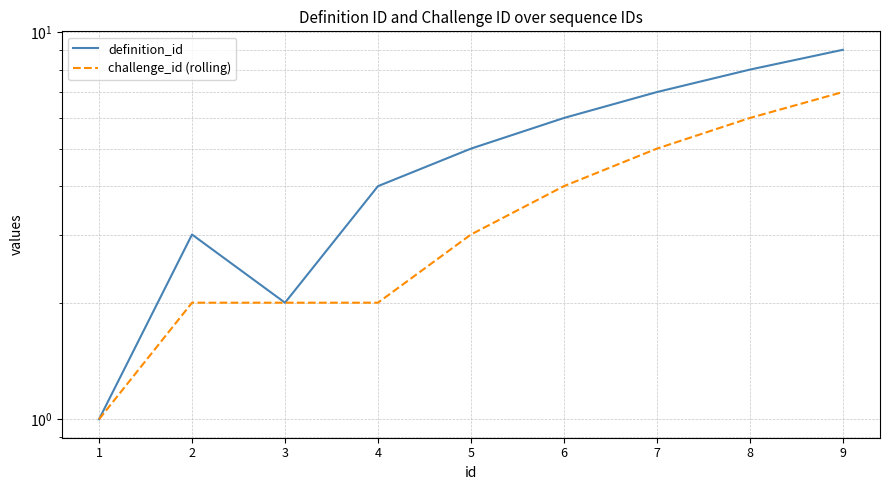

At which category is the sum across all series the highest?

9